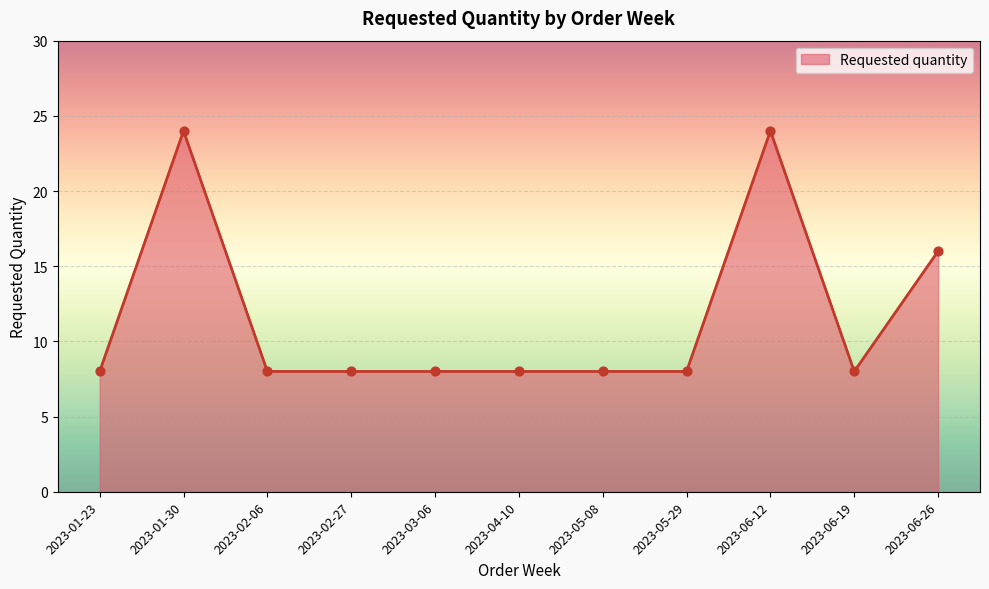

Between 2023-06-26 and 2023-06-19, which is larger?

2023-06-26